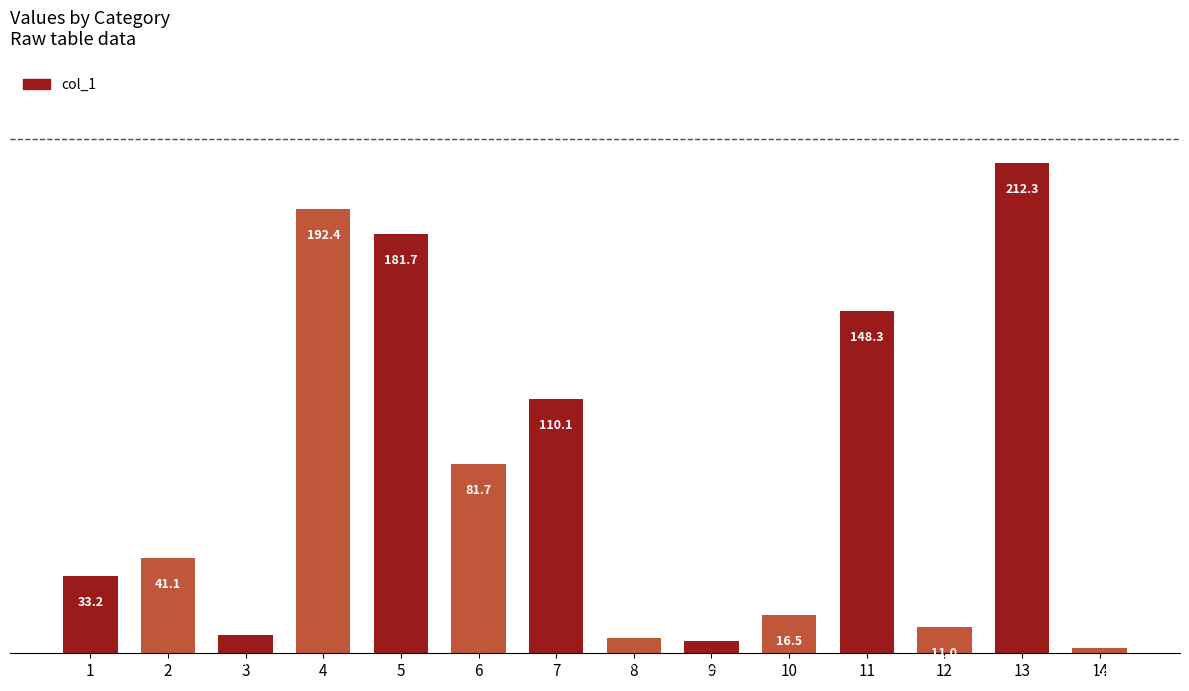

Rank the categories by value from lowest to highest.

14, 9, 8, 3, 12, 10, 1, 2, 6, 7, 11, 5, 4, 13